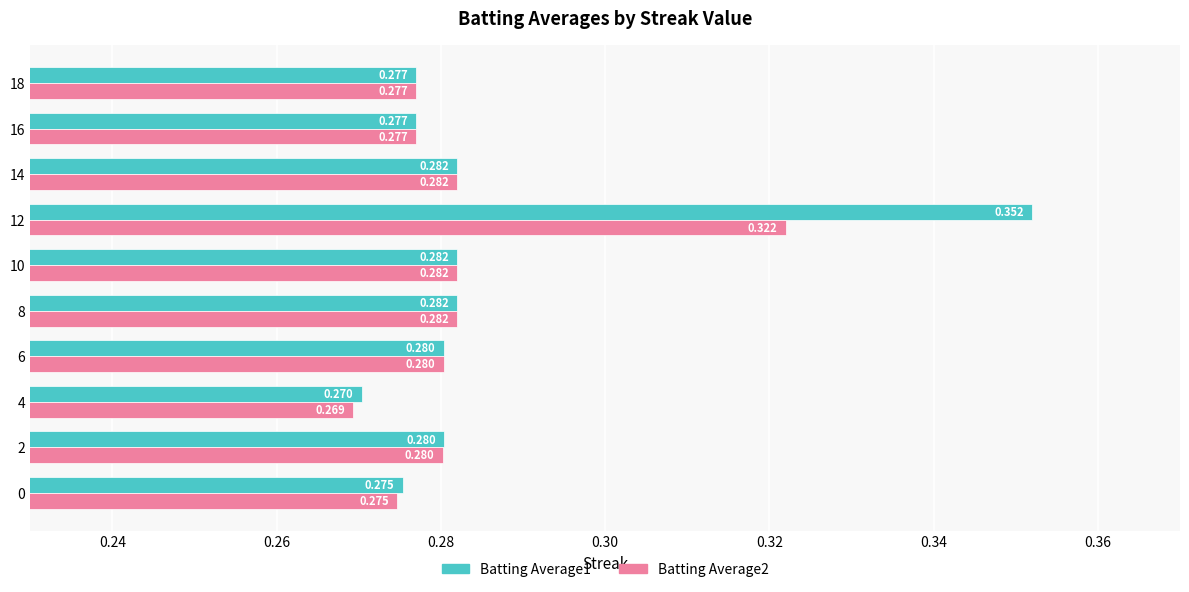

How many categories are shown in the chart?

10